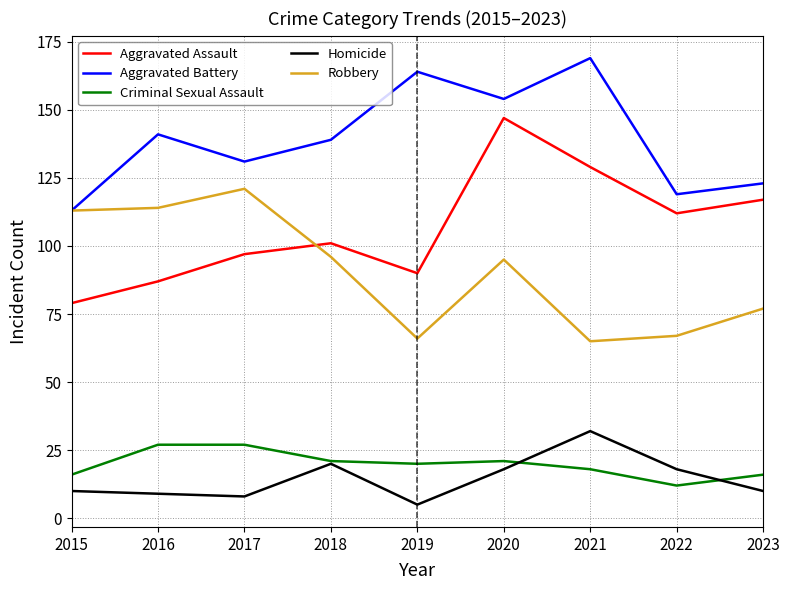

What is the total value across all series at 2017?

384